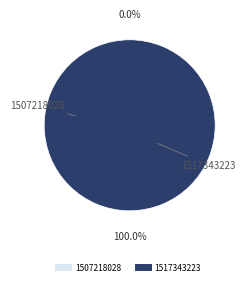

True or false: 1507218028 accounts for 0% of the total.

True